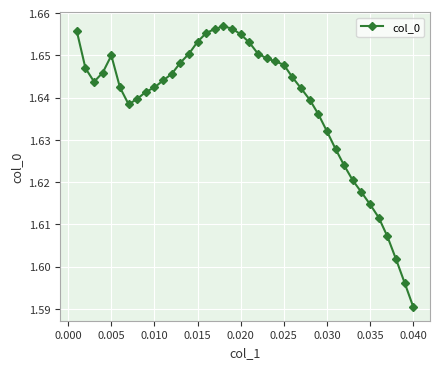

How many values are between 1 and 2?

40